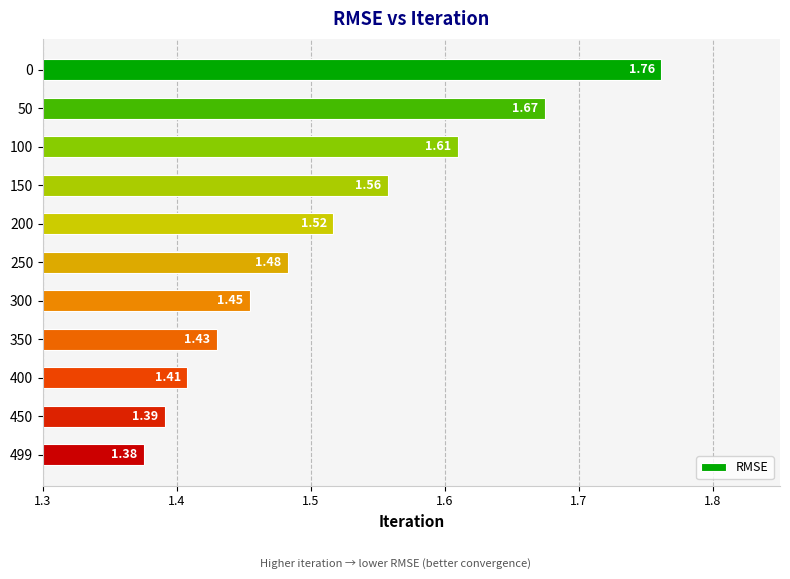

What is the difference between the maximum and minimum values?

0.4